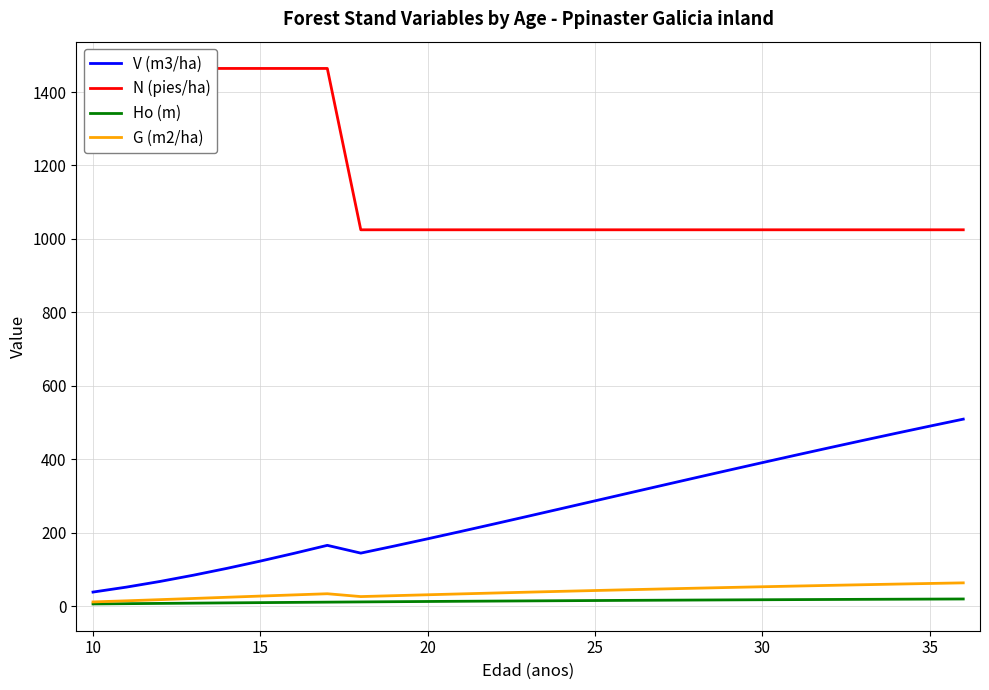

True or false: V (m3/ha) and Ho (m) cross at least once.

False